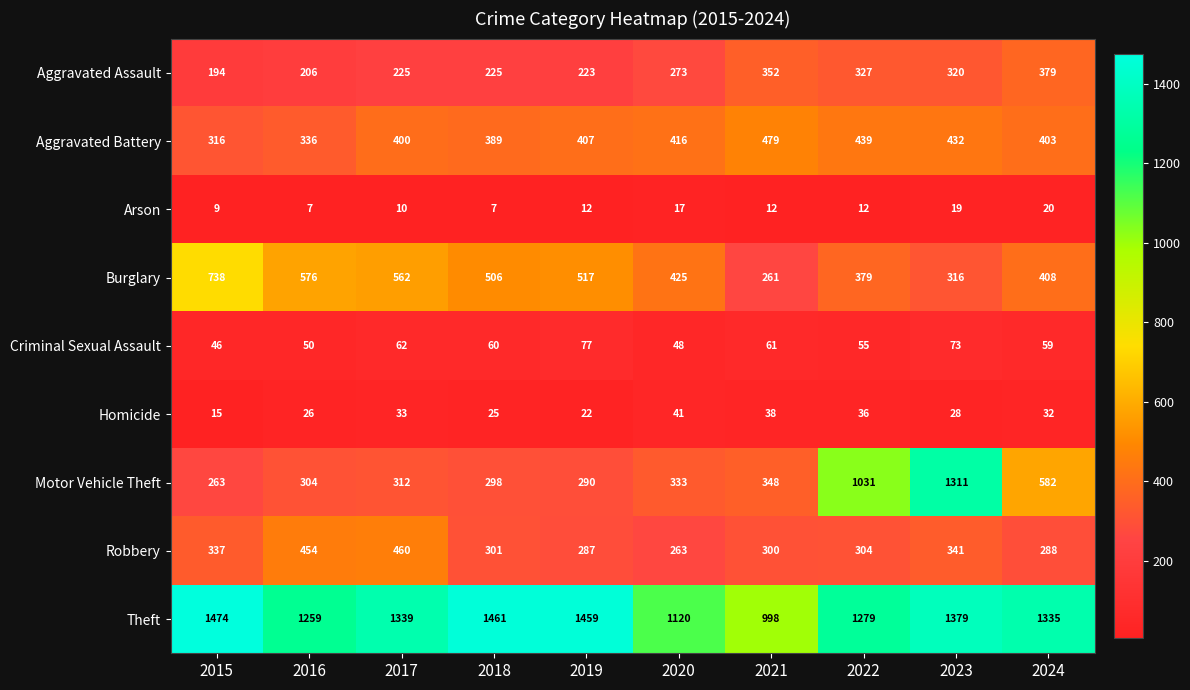

How many series are shown in this chart?

9